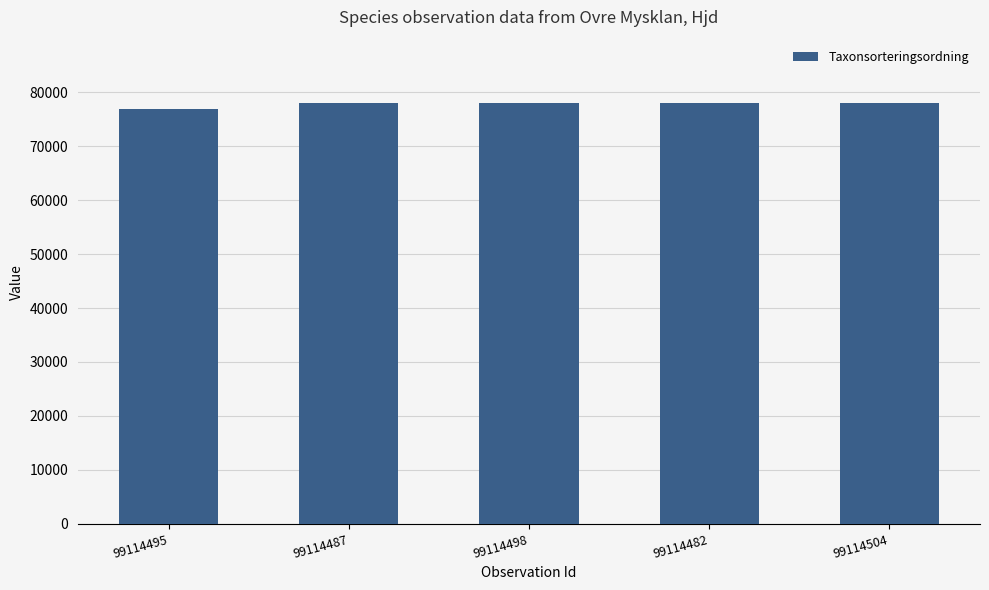

True or false: the data shows 78072 at 99114498.

True